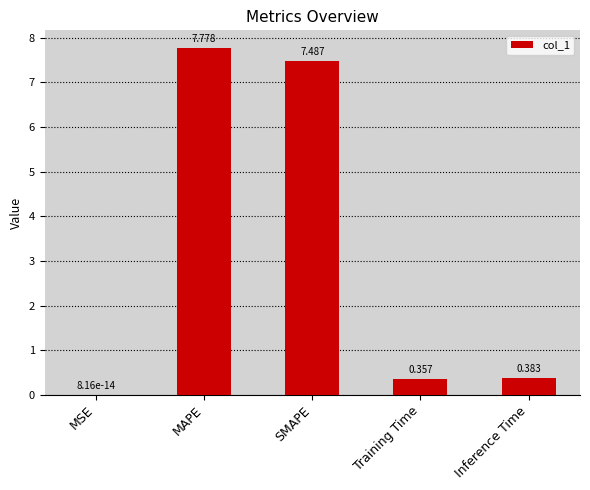

Between MSE and SMAPE, which is larger?

SMAPE